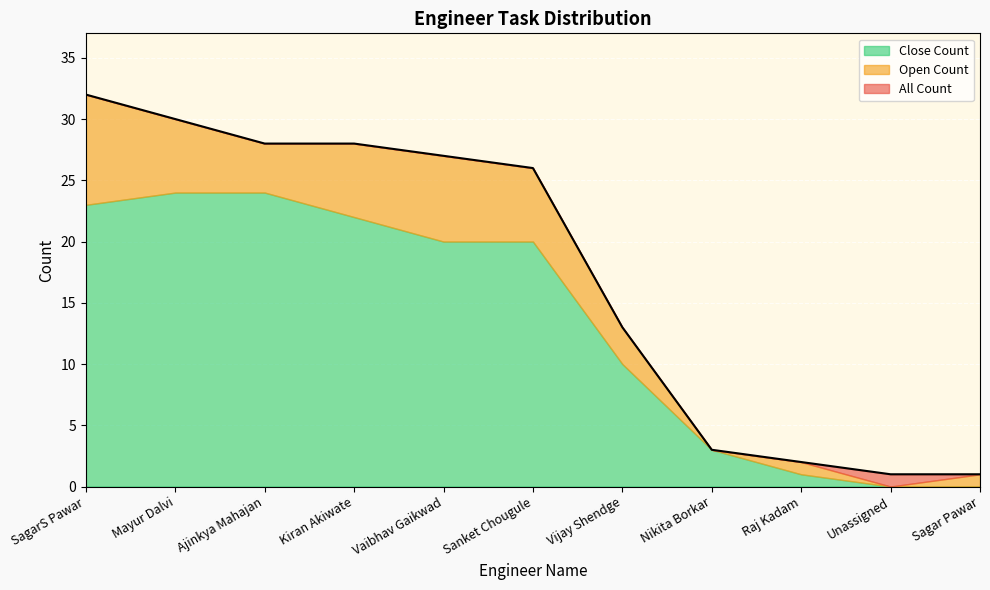

Reading left to right, list all the values displayed in this chart.

All Count: SagarS Pawar=32	Mayur Dalvi=30	Ajinkya Mahajan=28	Kiran Akiwate=28	Vaibhav Gaikwad=27	Sanket Chougule=26	Vijay Shendge=13	Nikita Borkar=3	Raj Kadam=2	Unassigned=1	Sagar Pawar=1
Open Count: SagarS Pawar=9	Mayur Dalvi=6	Ajinkya Mahajan=4	Kiran Akiwate=6	Vaibhav Gaikwad=7	Sanket Chougule=6	Vijay Shendge=3	Nikita Borkar=0	Raj Kadam=1	Unassigned=0	Sagar Pawar=1
Close Count: SagarS Pawar=23	Mayur Dalvi=24	Ajinkya Mahajan=24	Kiran Akiwate=22	Vaibhav Gaikwad=20	Sanket Chougule=20	Vijay Shendge=10	Nikita Borkar=3	Raj Kadam=1	Unassigned=0	Sagar Pawar=0